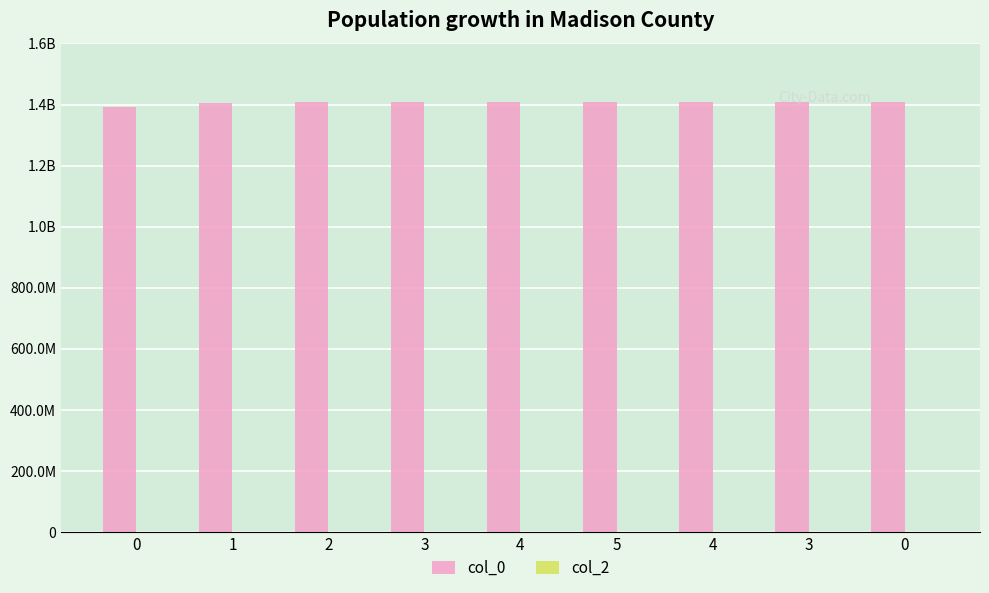

Are the bars horizontal?

No